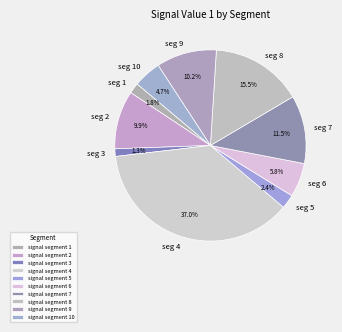

Count the number of slices in the pie.

10